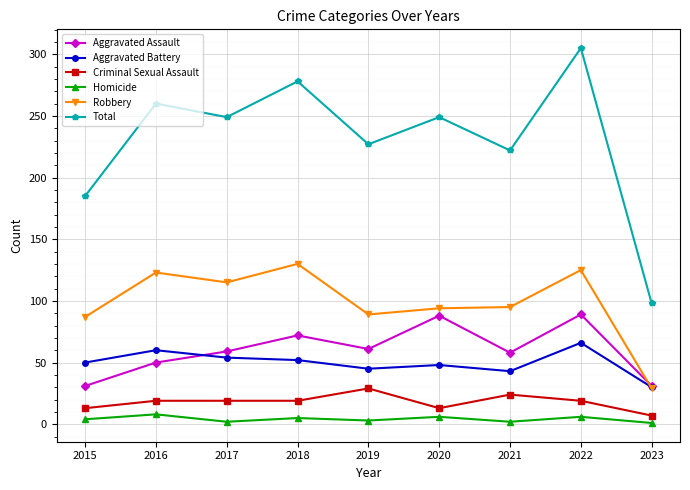

True or false: Robbery has more than 1 interior local peaks.

True